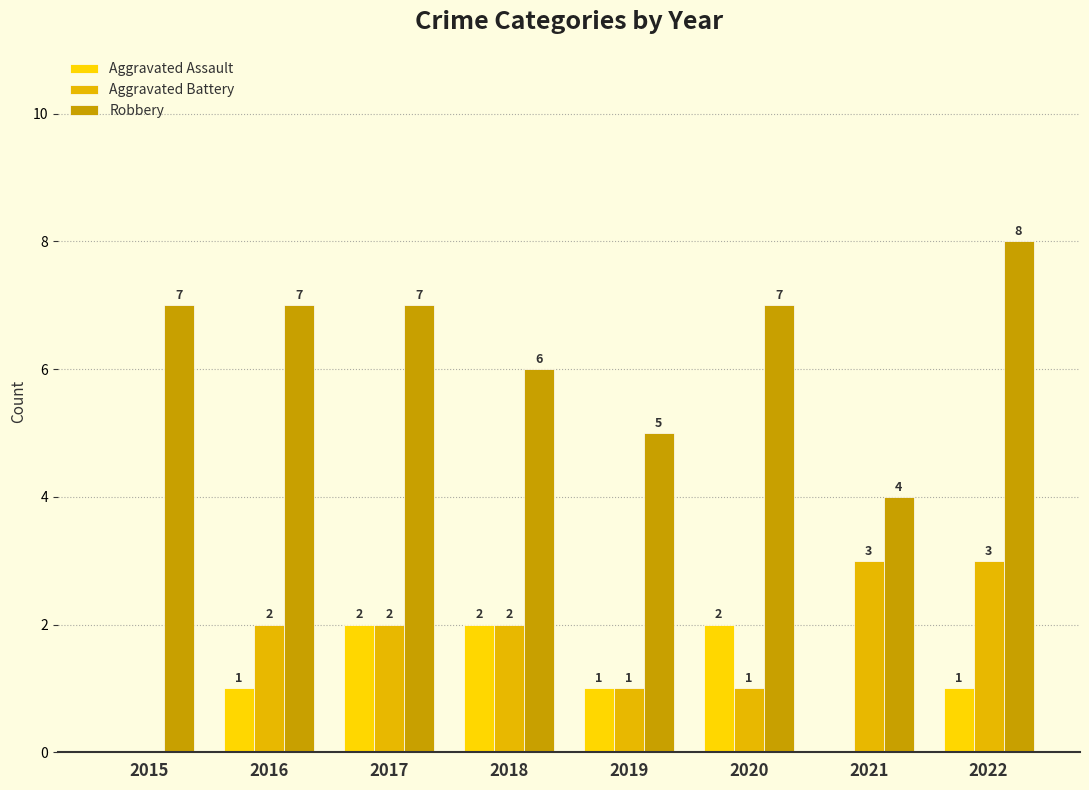

Which has a higher value, 2017 or 2021?

2017